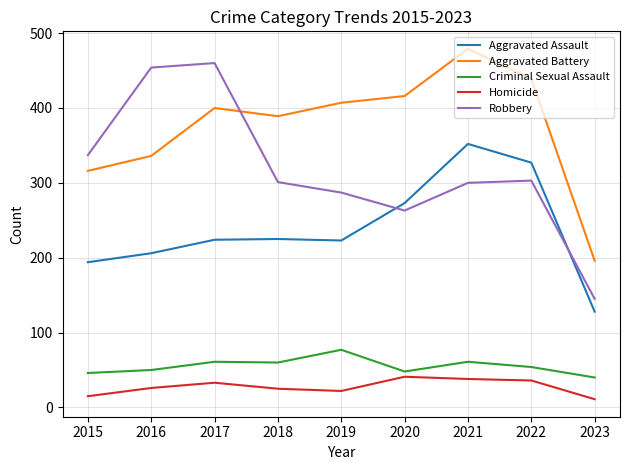

Rank the series at 2020 from highest to lowest value.

Aggravated Battery, Aggravated Assault, Robbery, Criminal Sexual Assault, Homicide